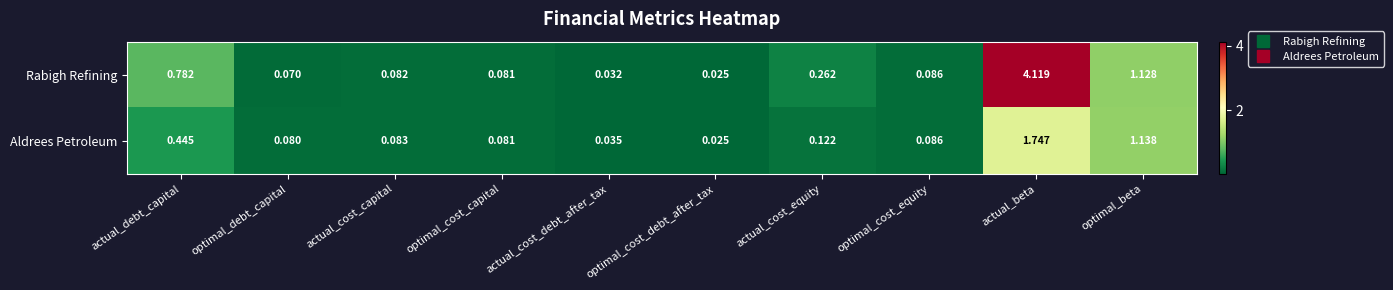

Which series has the largest range (max minus min)?

Rabigh Refining